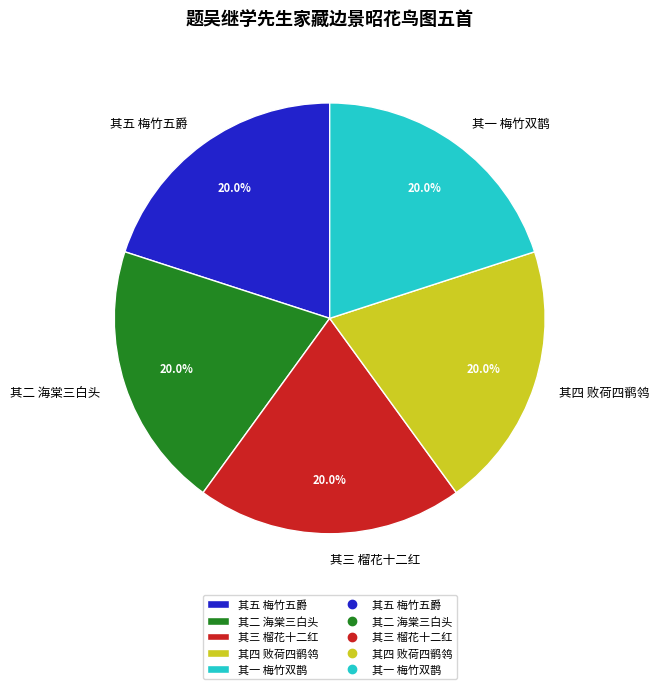

How many segments does this pie chart have?

5